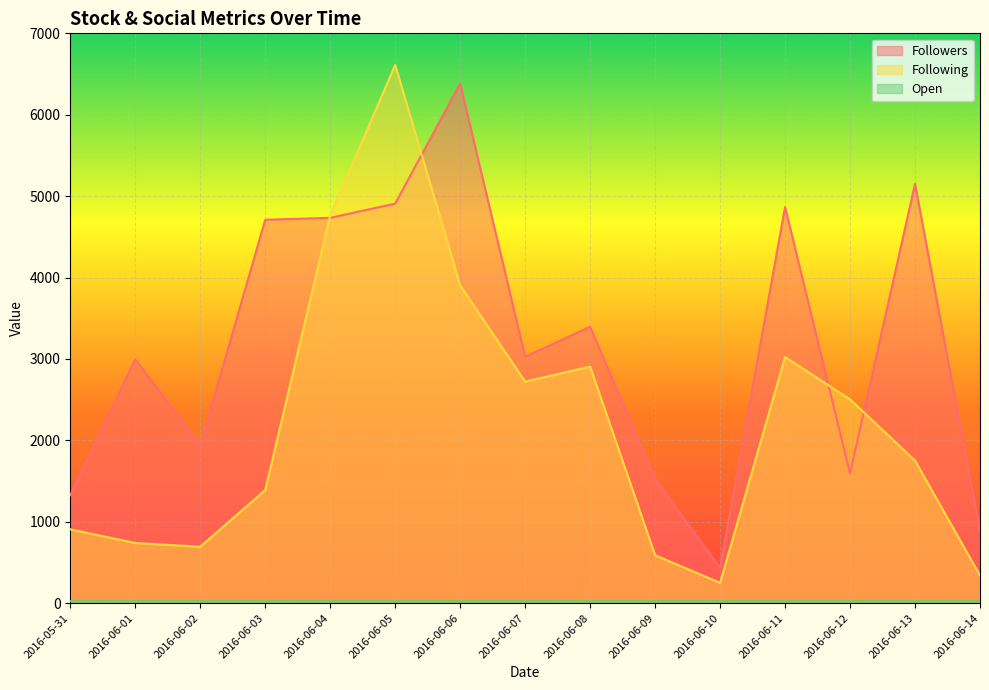

True or false: Open and Followers intersect in this chart.

False